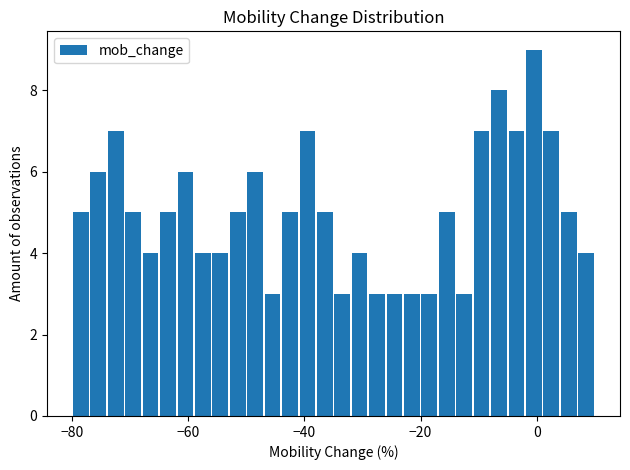

Around what value on the x-axis is the tallest bar? Give the approximate position of its centre, as read against the axis.

0